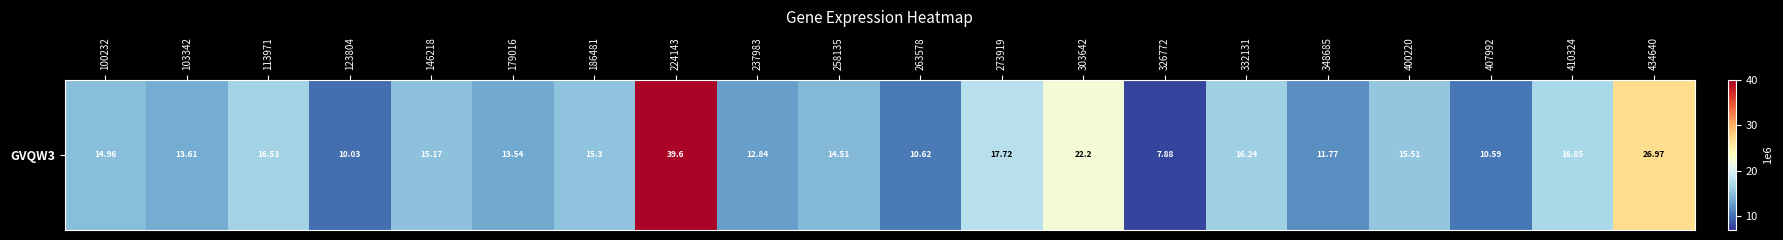

Rank the categories by value from lowest to highest.

326772, 123804, 407992, 263578, 348685, 237983, 179016, 103342, 258135, 100232, 146218, 186481, 400220, 332131, 113971, 410324, 273919, 303642, 434640, 224143